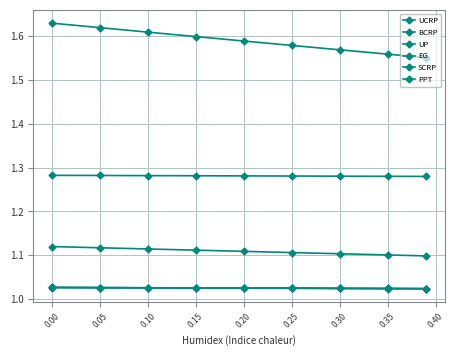

How many PPT values are between 1 and 2?

9